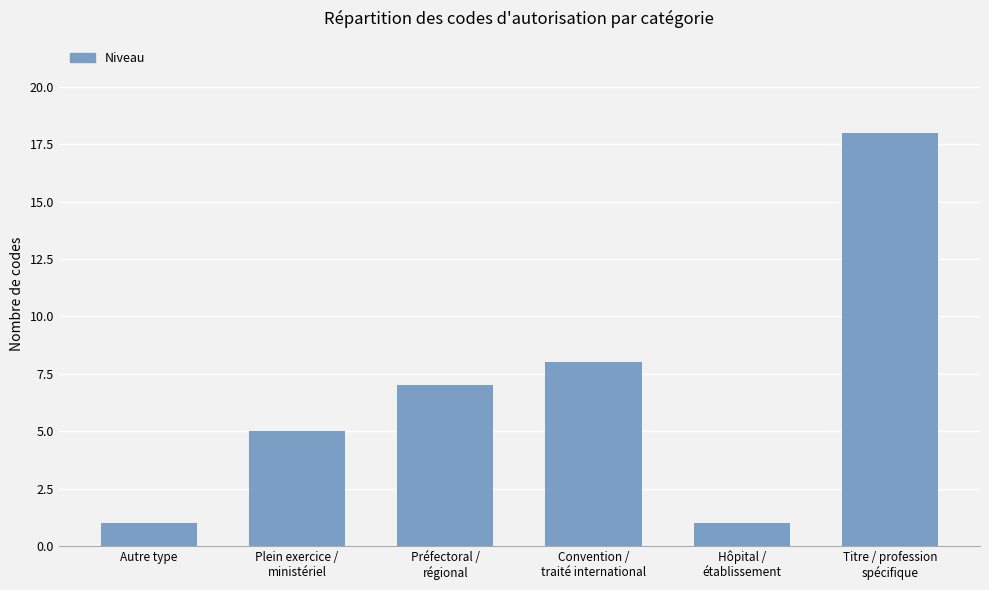

What is the value of the 3rd bar from the left?

7